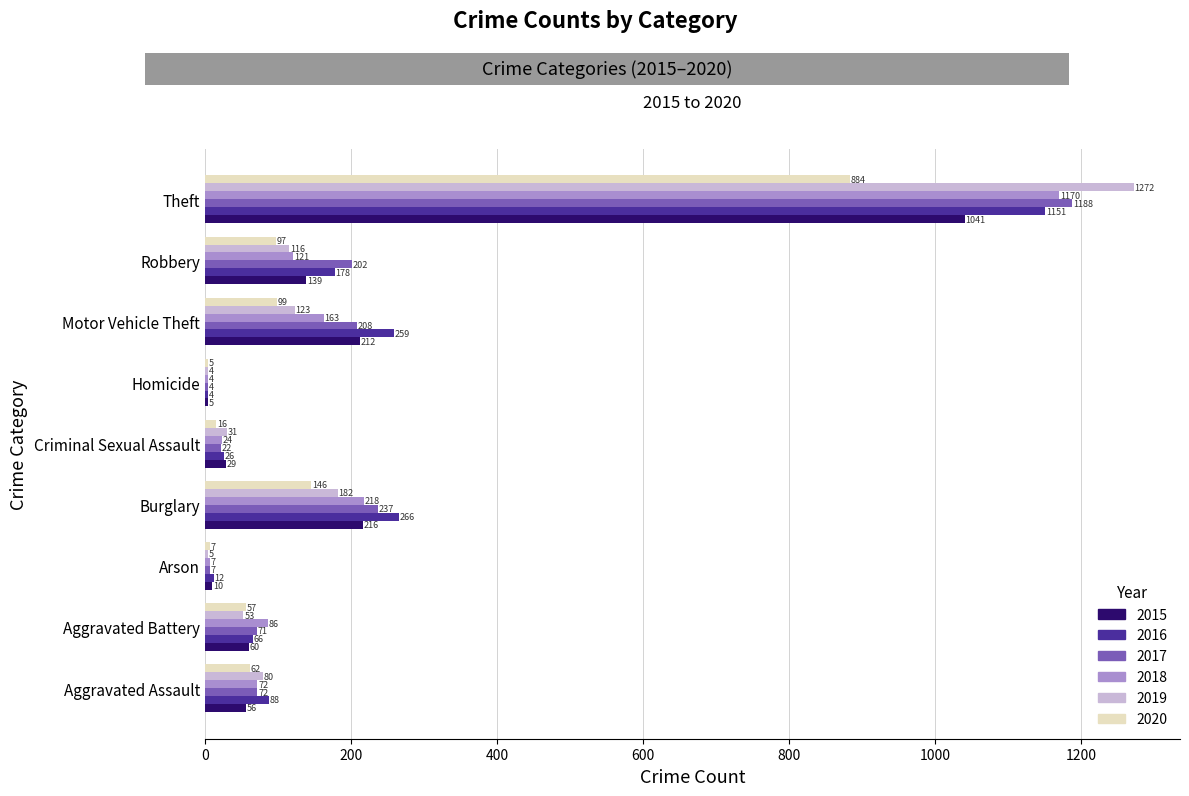

Which series changed the most between Burglary and Theft?

2019